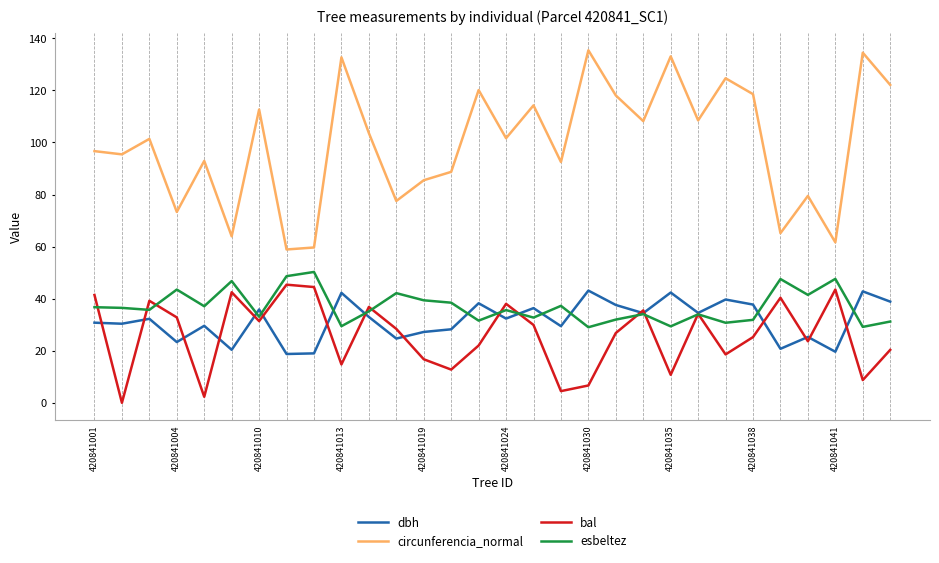

At how many categories does at least one series exceed 19?

30